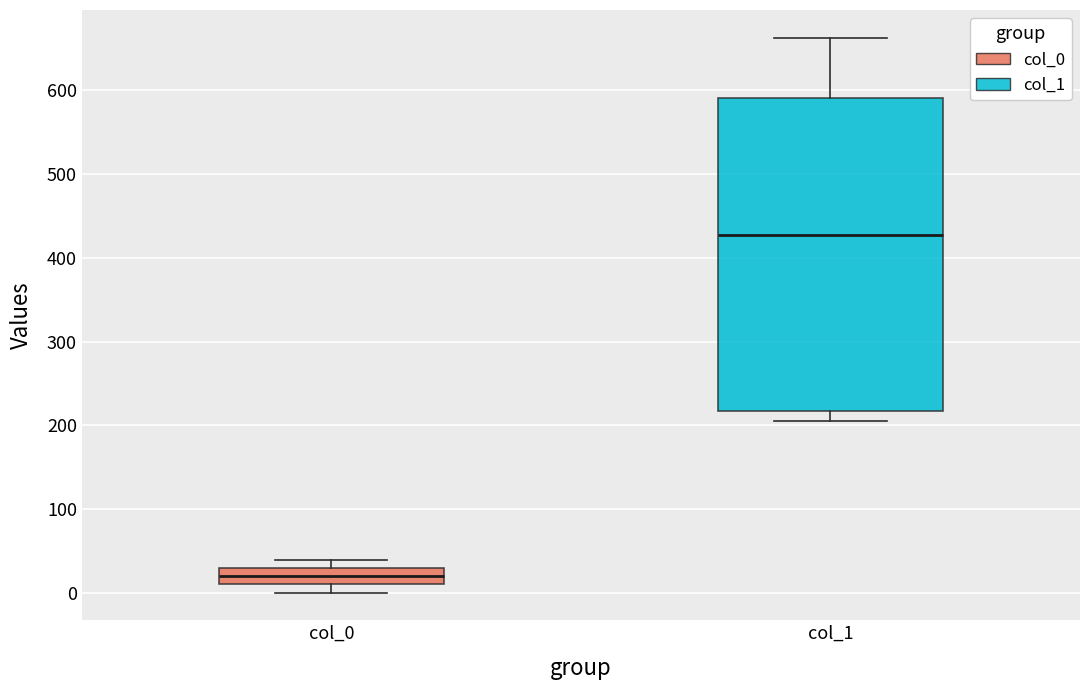

Reading left to right, transcribe this box plot: for each box, give where its median line is, the range the box spans, and where its two whiskers end, as read against the y-axis. The values are not printed on the chart, so give them approximately, as read against the axis.

col_0: median 20, box 10 to 30, whiskers 0 to 40
col_1: median 430, box 220 to 590, whiskers 210 to 660